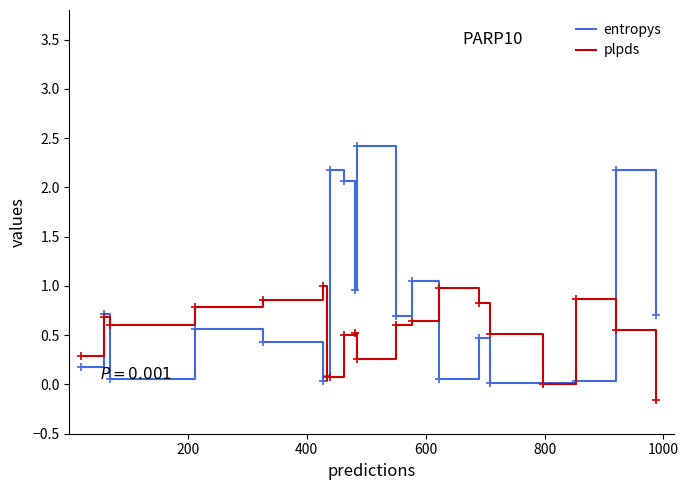

Which series has the widest spread of values?

entropys